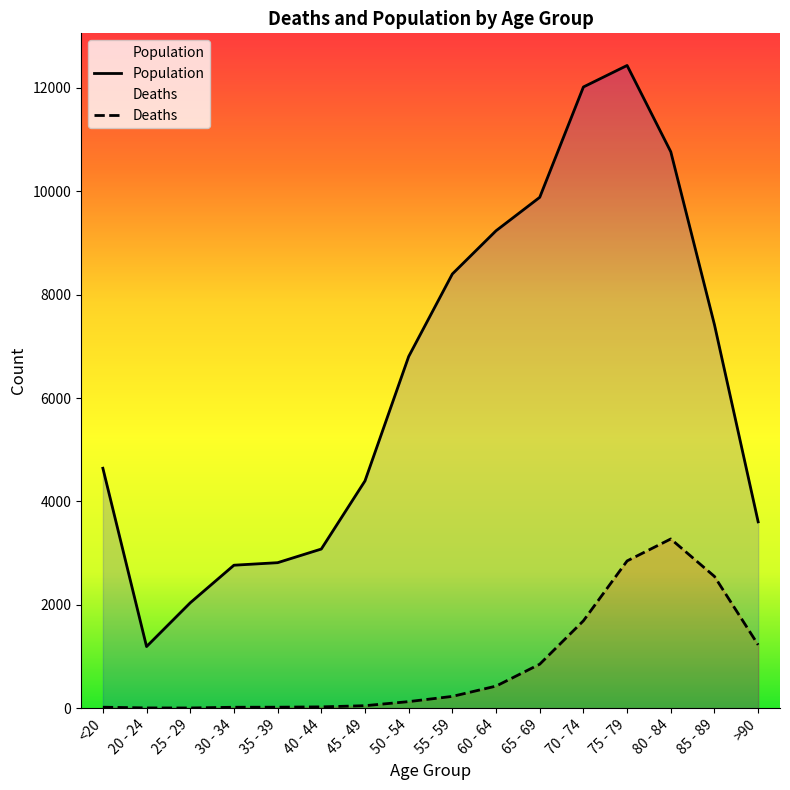

Which series changed the most between 30 - 34 and 60 - 64?

Population